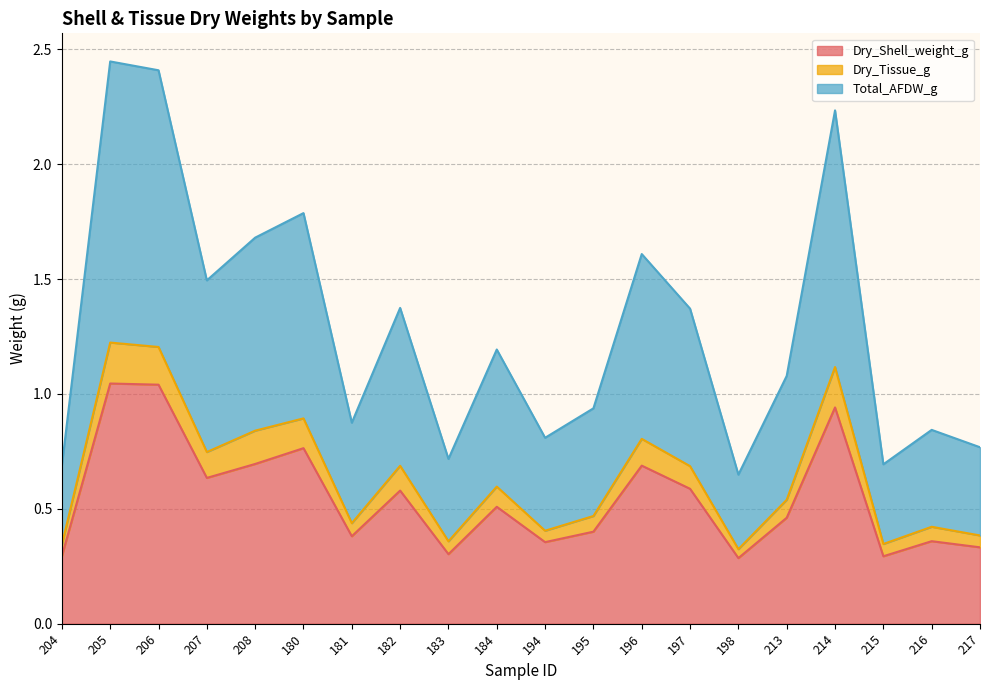

True or false: Dry_Shell_weight_g and Dry_Tissue_g cross at least once.

False